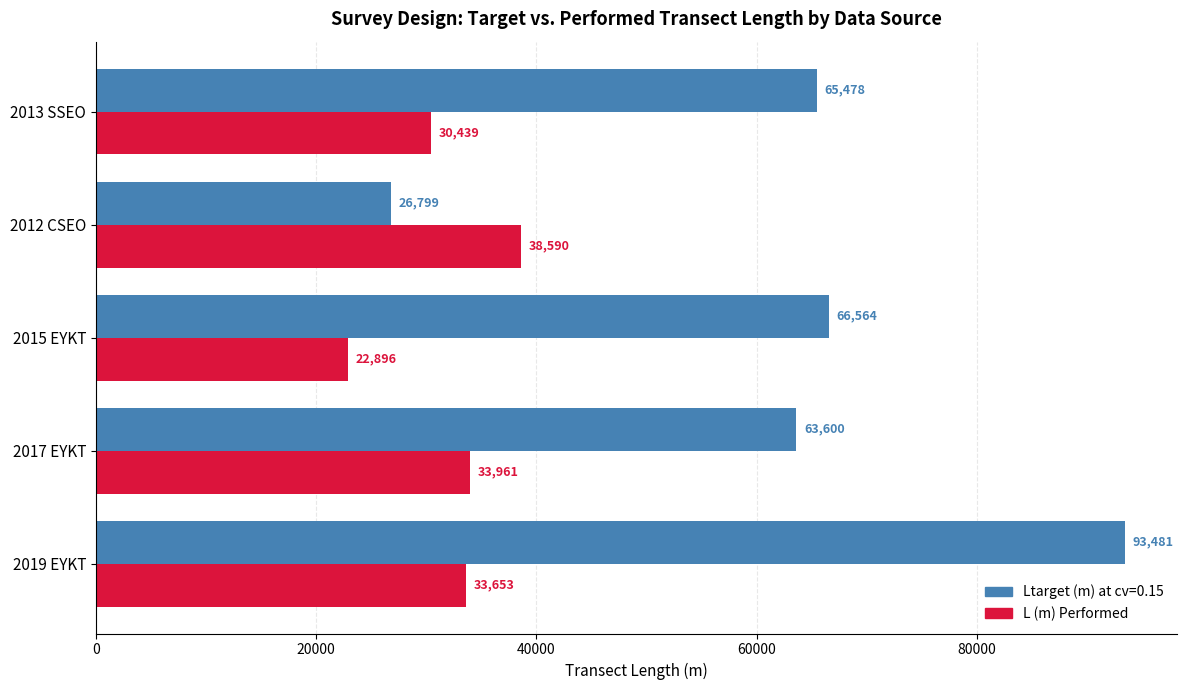

Between 2019 EYKT and 2013 SSEO, which series saw the biggest shift?

Ltarget (m) at cv=0.15